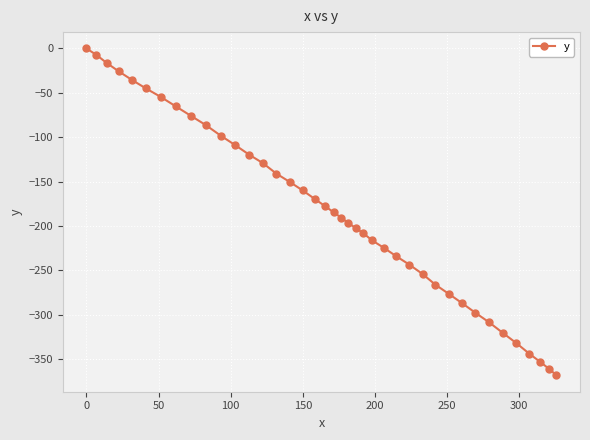

How many data points does each series have?

40